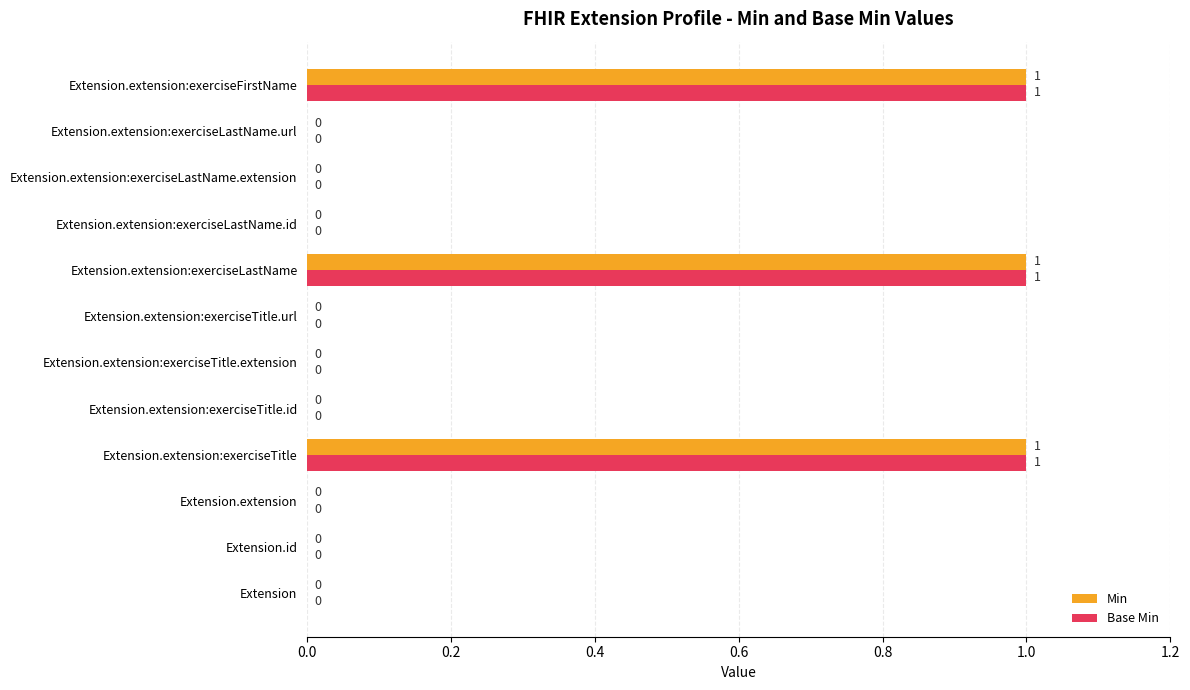

Is the value of Min at Extension.extension:exerciseTitle.extension greater than the value of Base Min at Extension.extension:exerciseLastName?

No